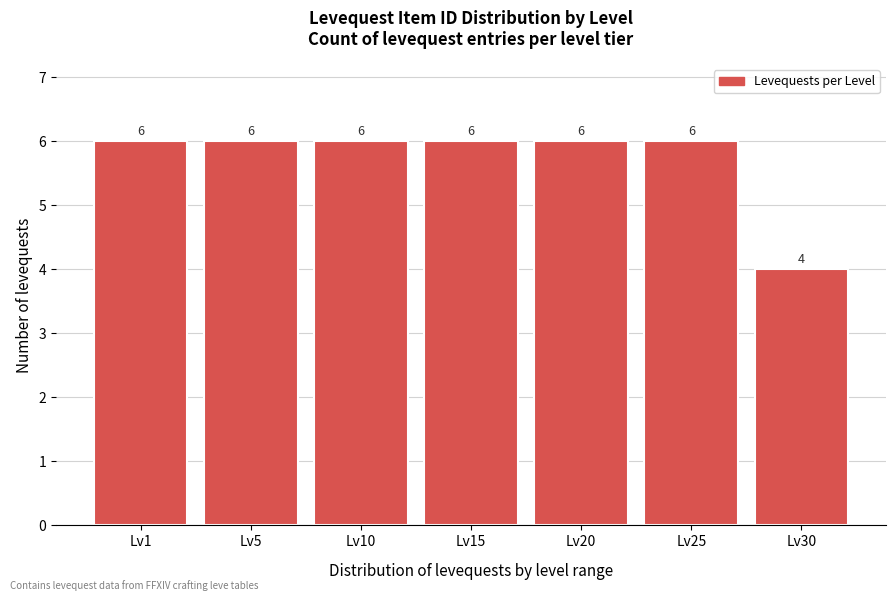

Reading left to right, what are all the values shown in this chart?

Lv1=6	Lv5=6	Lv10=6	Lv15=6	Lv20=6	Lv25=6	Lv30=4